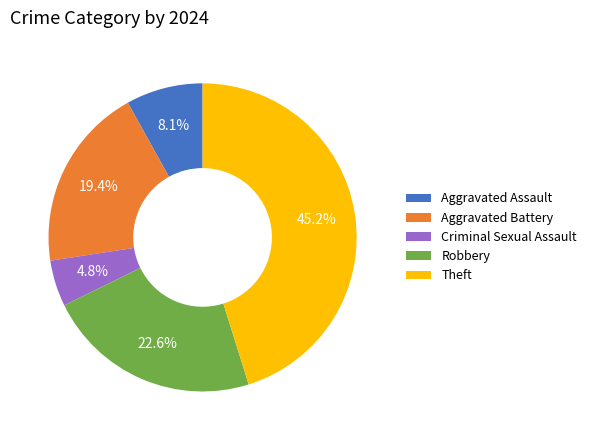

To the nearest percent, what is the difference between the largest and smallest slice percentages?

40%